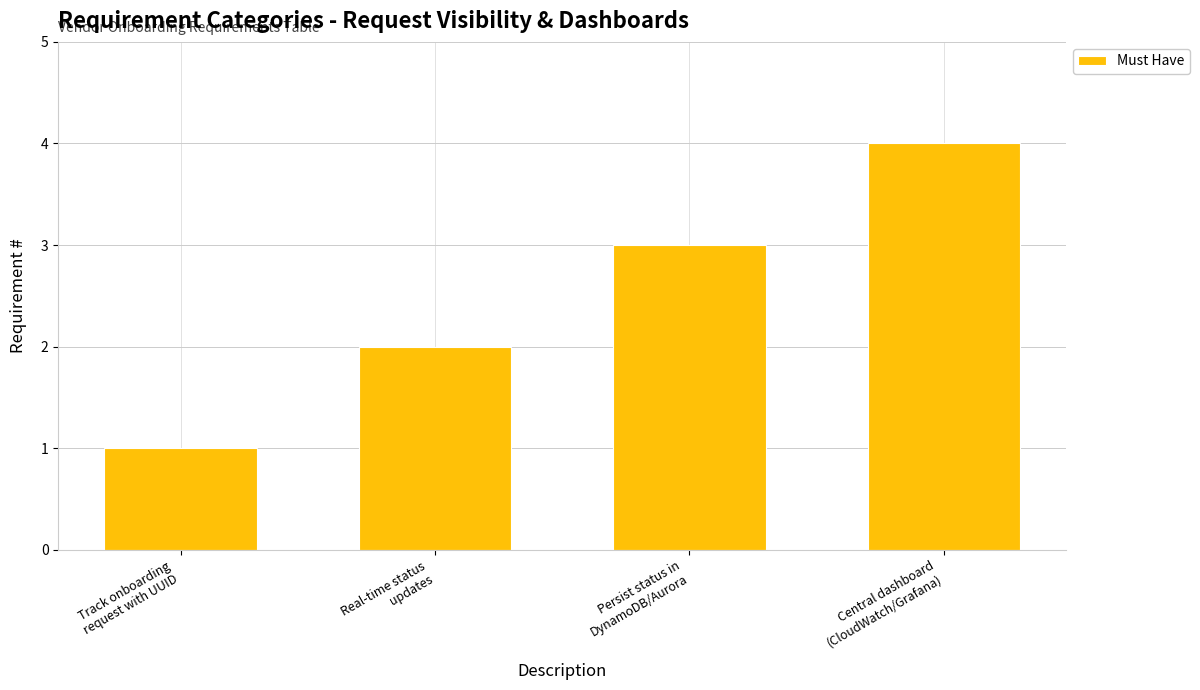

What is the label of the 2nd bar from the left?

Real-time status
updates